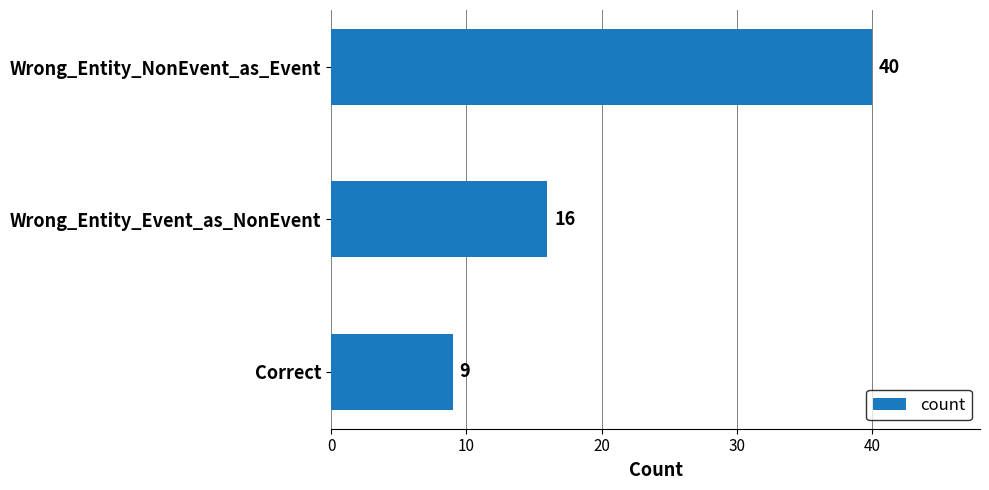

List the labels in order of value, smallest first.

Correct, Wrong_Entity_Event_as_NonEvent, Wrong_Entity_NonEvent_as_Event